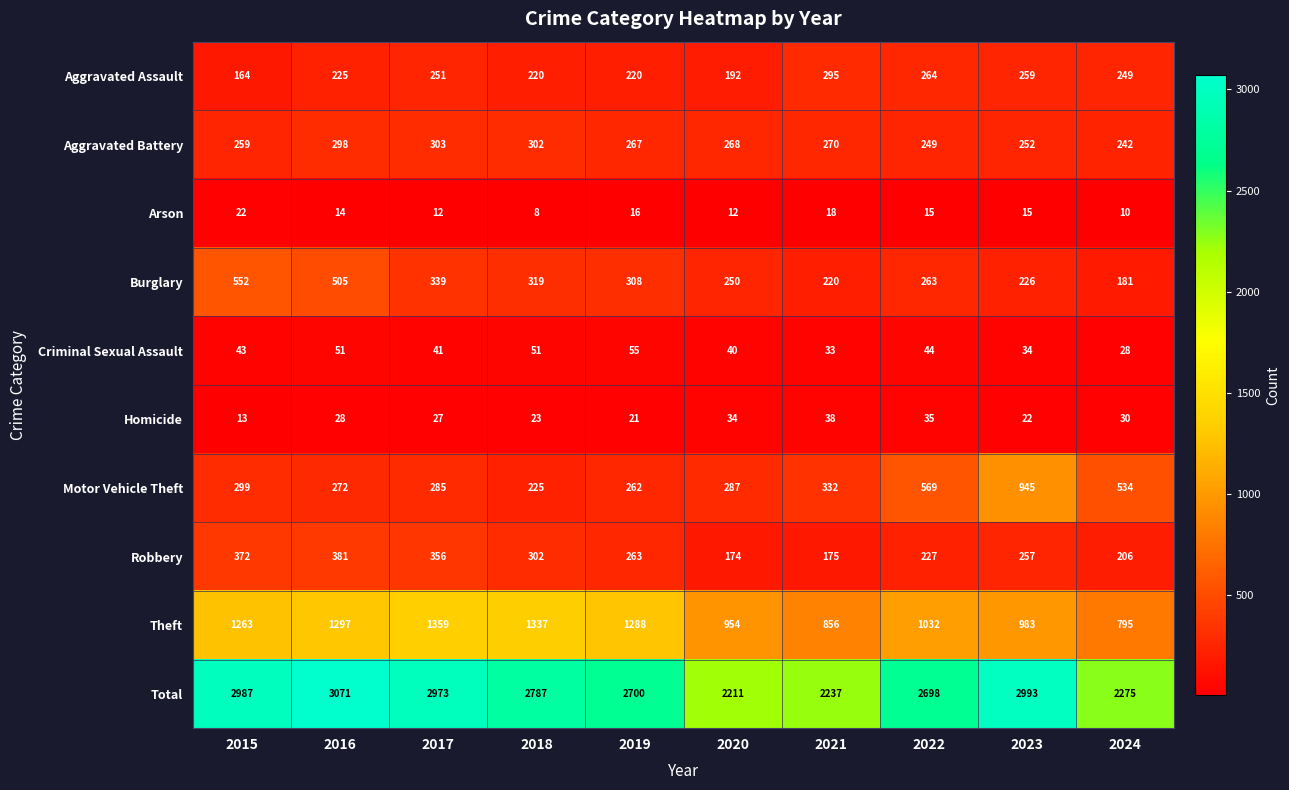

What is the minimum value shown in the chart?

8